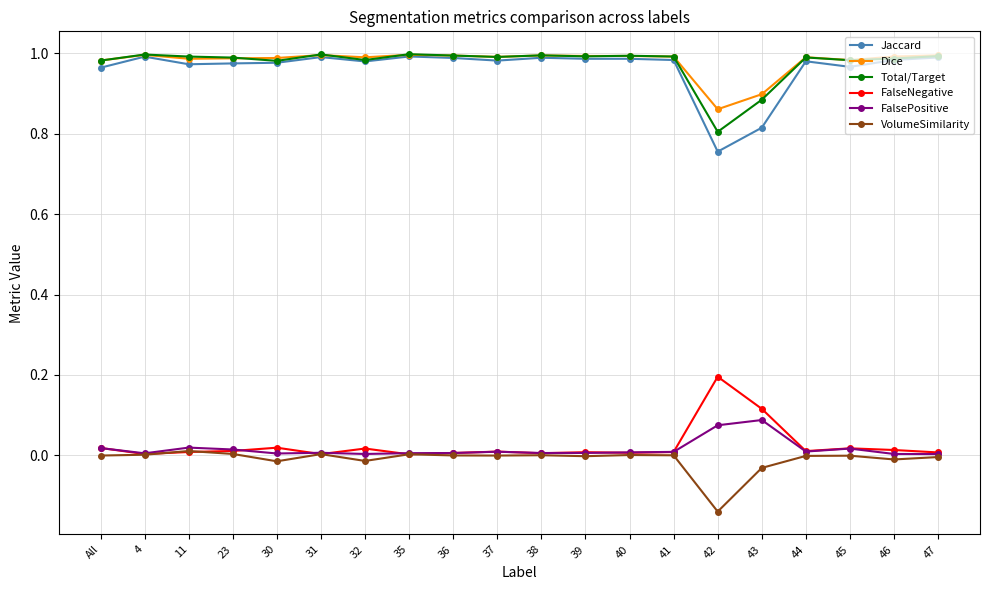

What is the label of the 3rd point from the left?

11